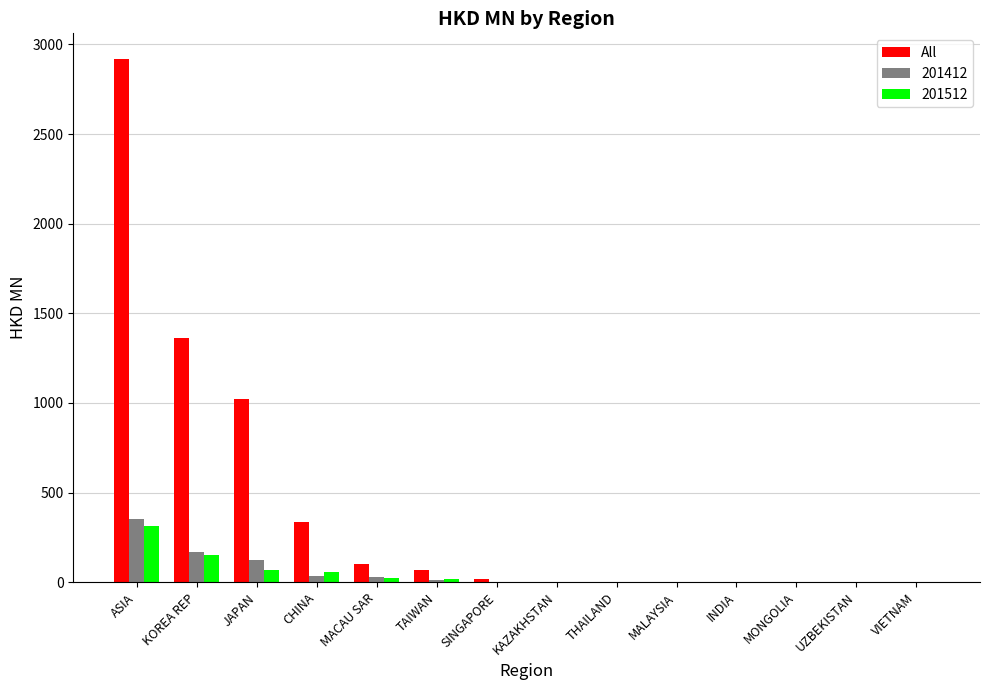

Which series has the largest total across all categories?

All